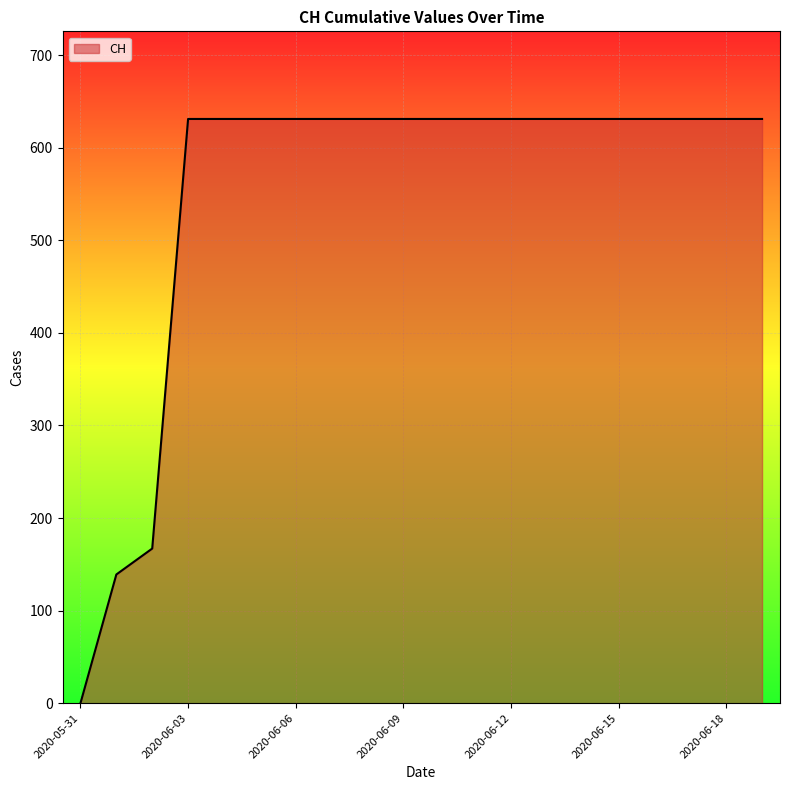

What is the sum of all values?

11033